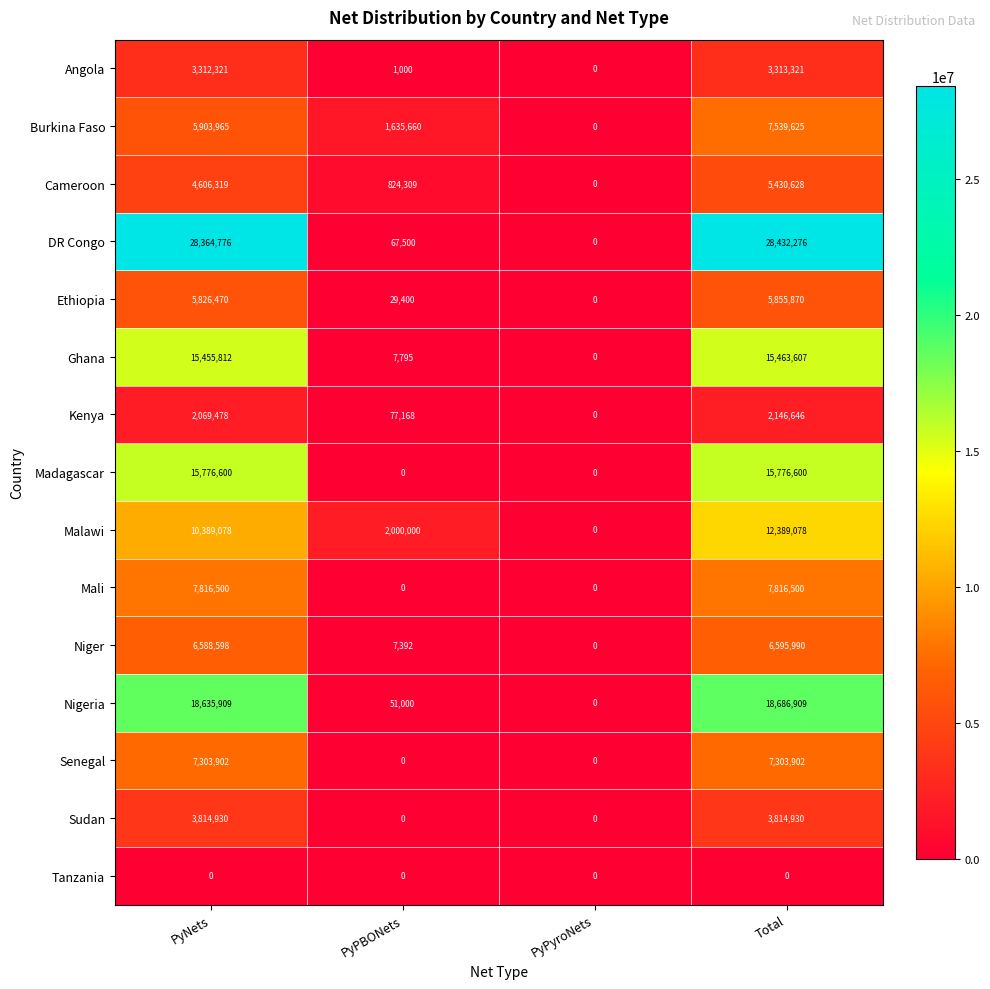

Rank the series by their maximum value, from highest to lowest.

DR Congo, Nigeria, Madagascar, Ghana, Malawi, Mali, Burkina Faso, Senegal, Niger, Ethiopia, Cameroon, Sudan, Angola, Kenya, Tanzania